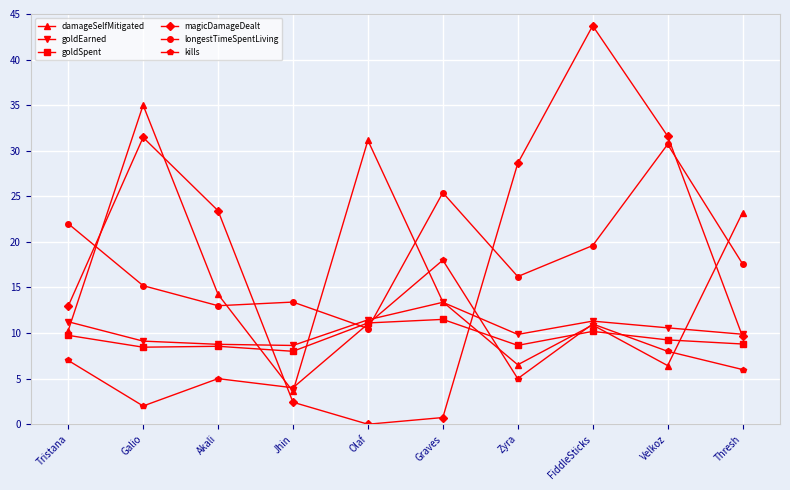

At which category is the sum across all series the highest?

FiddleSticks